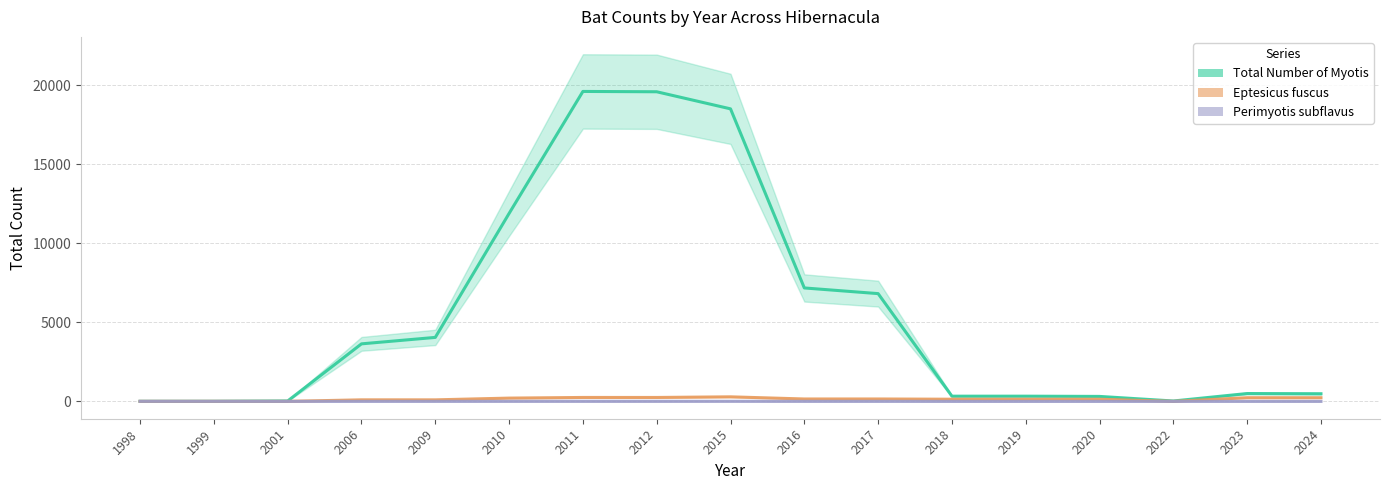

Reading left to right, transcribe all the data shown in this chart.

Total Number of Myotis: 1998=4.0	1999=4.7	2001=25.7	2006=3641.0	2009=4049.3	2010=11896.7	2011=19617.7	2012=19597.0	2015=18515.7	2016=7179.7	2017=6820.7	2018=329.0	2019=329.7	2020=314.3	2022=23.7	2023=496.7	2024=482.7
Eptesicus fuscus: 1998=1.7	1999=3.3	2001=1.7	2006=97.7	2009=96.7	2010=207.3	2011=248.3	2012=247.7	2015=288.0	2016=151.7	2017=151.7	2018=136.7	2019=136.0	2020=136.0	2022=0.0	2023=232.3	2024=232.3
Perimyotis subflavus: 1998=3.0	1999=3.0	2001=0.0	2006=1.7	2009=2.0	2010=3.7	2011=4.0	2012=3.7	2015=5.0	2016=3.0	2017=3.0	2018=0.0	2019=0.0	2020=0.0	2022=0.0	2023=0.3	2024=0.3